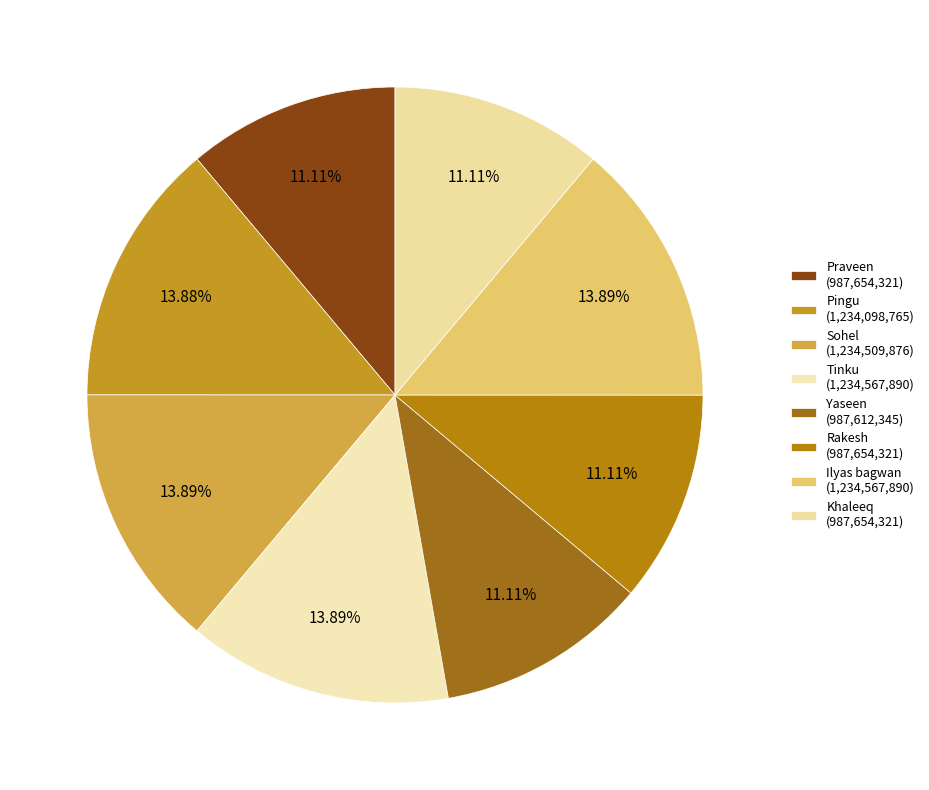

How many slices are in this pie chart?

8